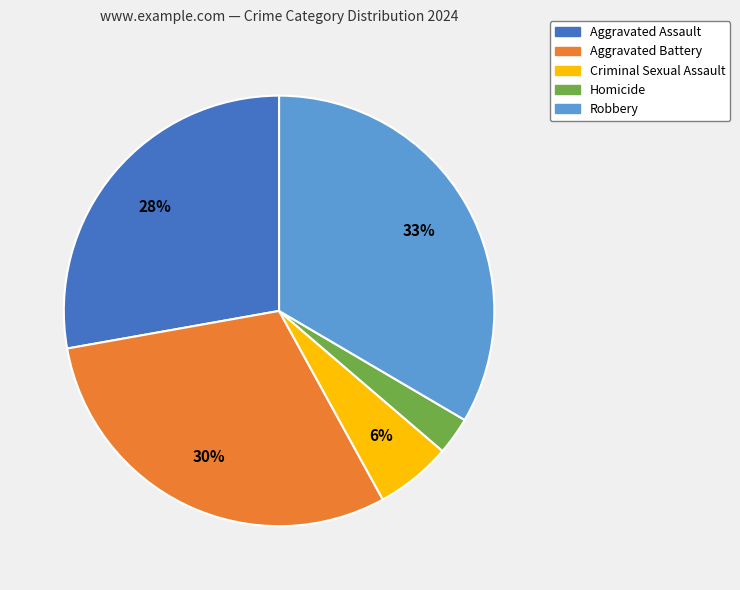

Does Robbery represent more than half of the total?

No